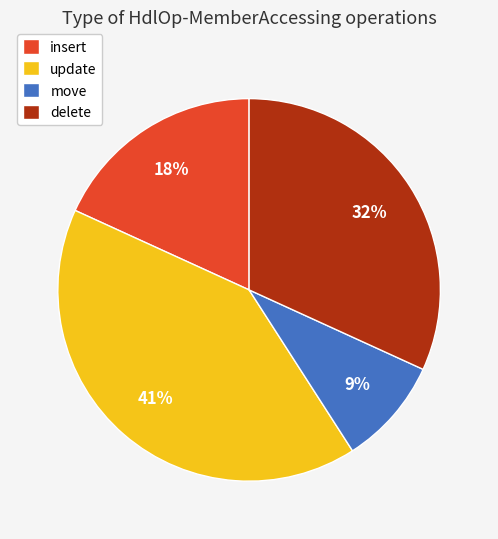

What is the smallest slice in the pie chart?

move